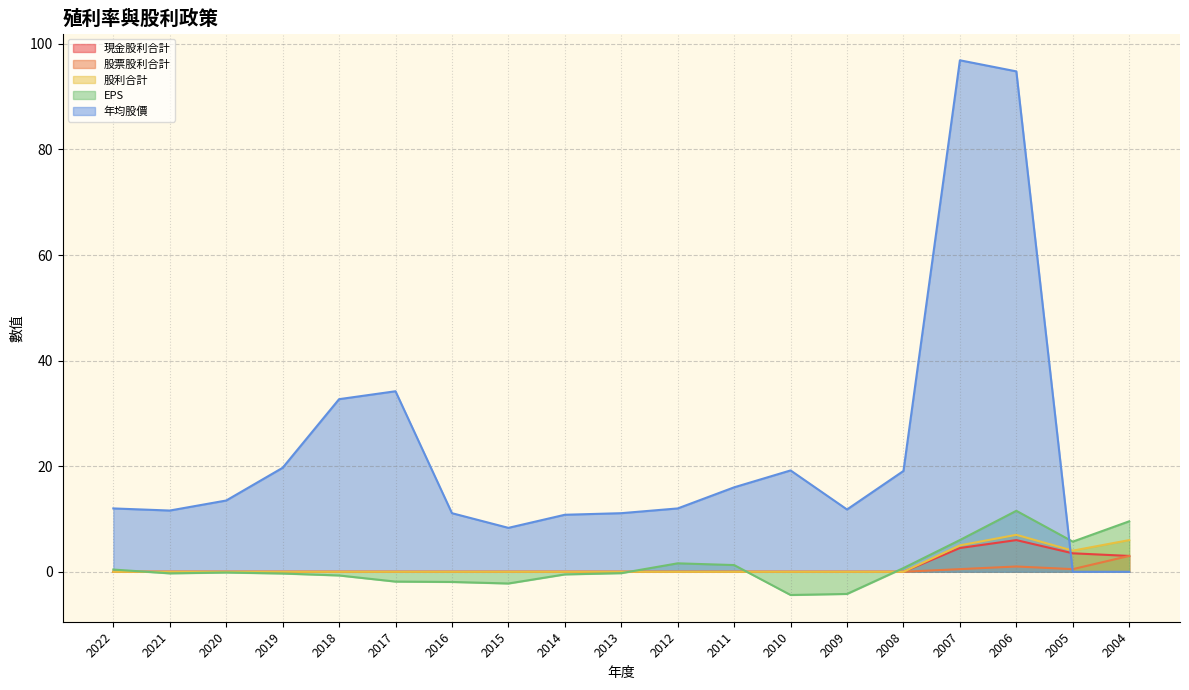

What is the maximum value shown in the chart?

96.9